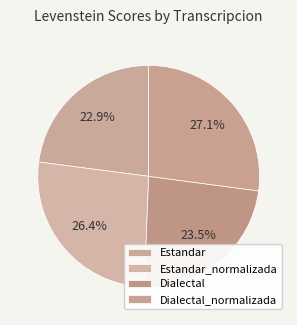

To the nearest percent, what is the average slice percentage?

25%